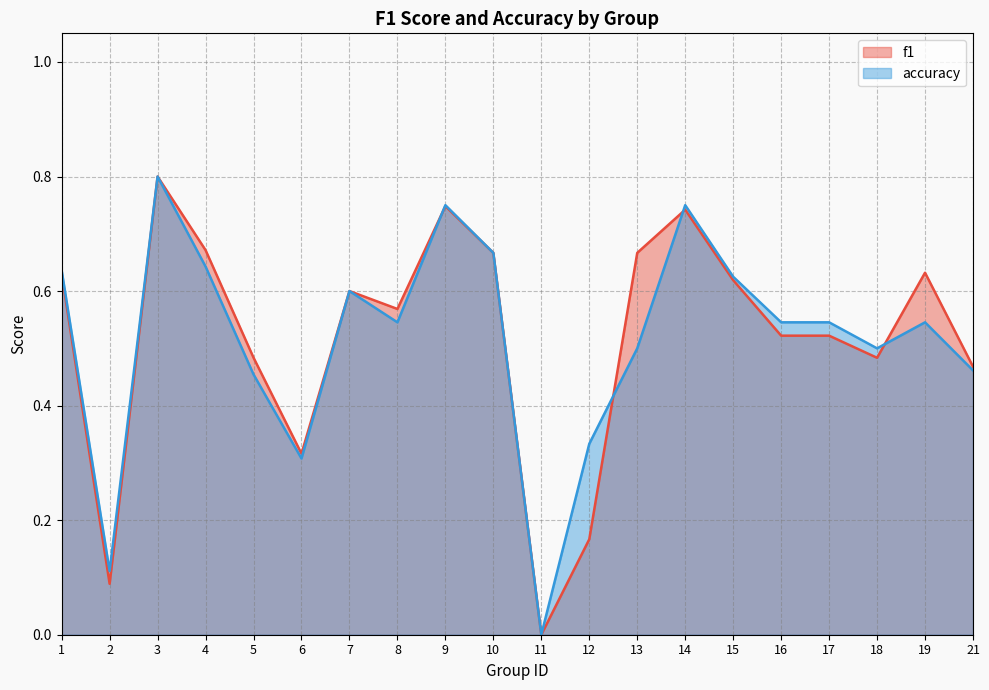

At which label does accuracy reach its minimum?

11